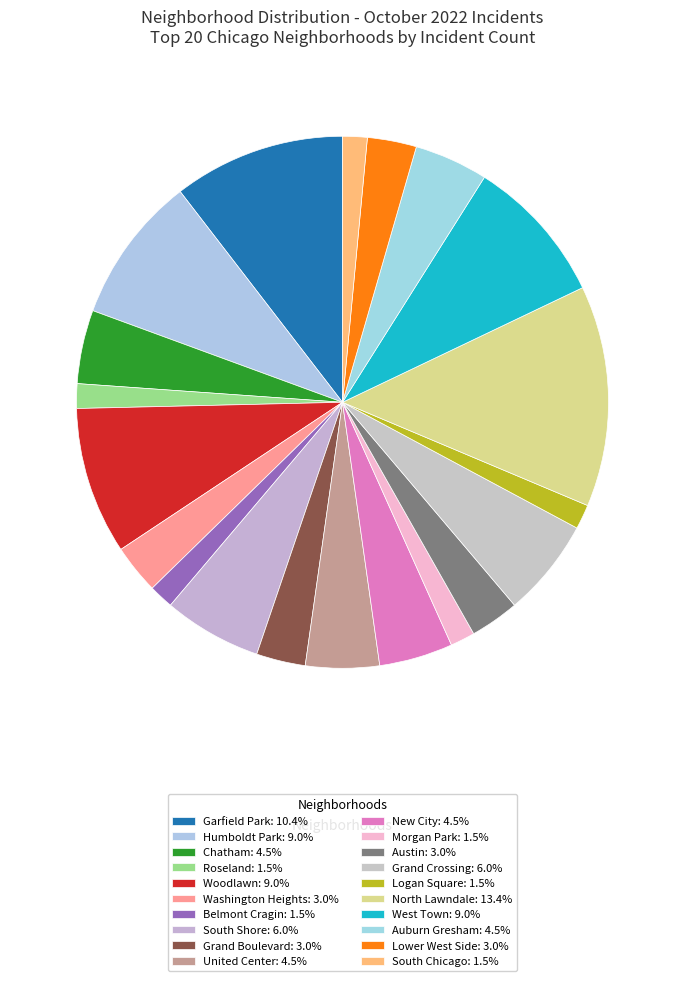

Count the number of slices in the pie.

20